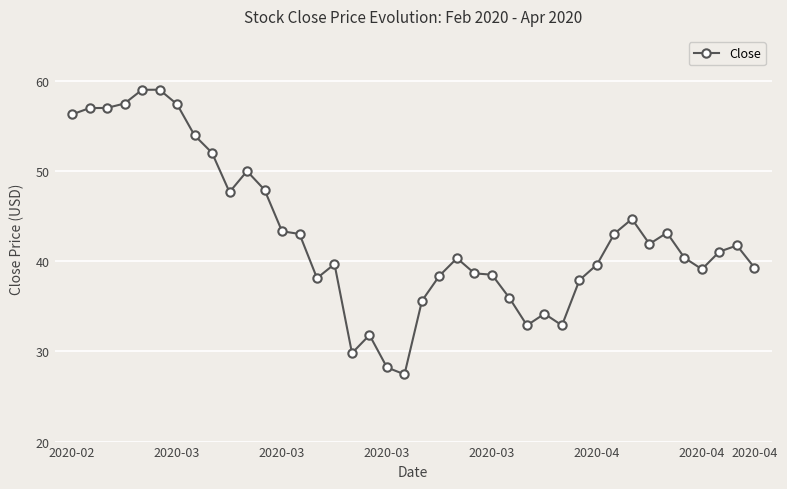

What is the difference between the maximum and minimum values?

31.6